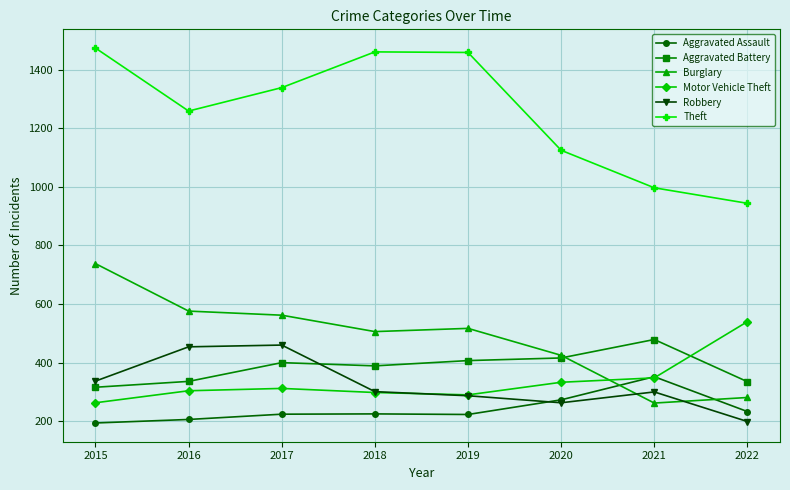

True or false: Aggravated Assault and Theft intersect in this chart.

False